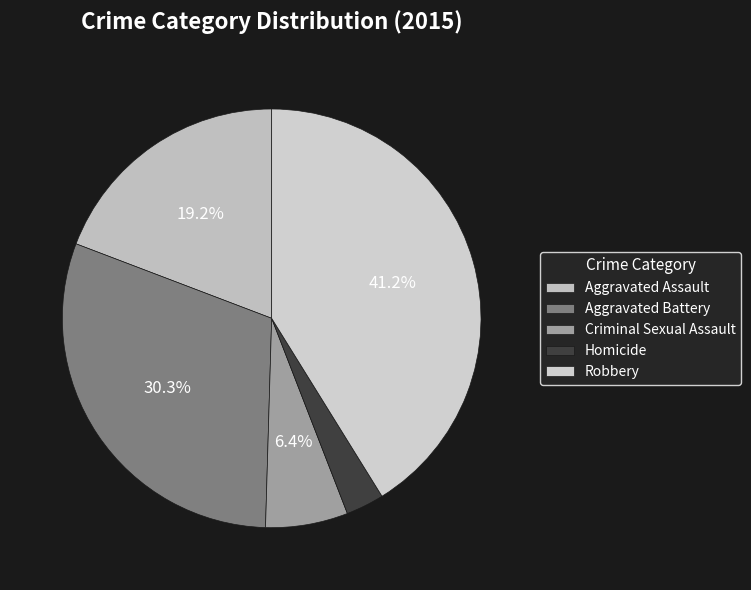

Is it true that Aggravated Assault is 19% of the pie?

True